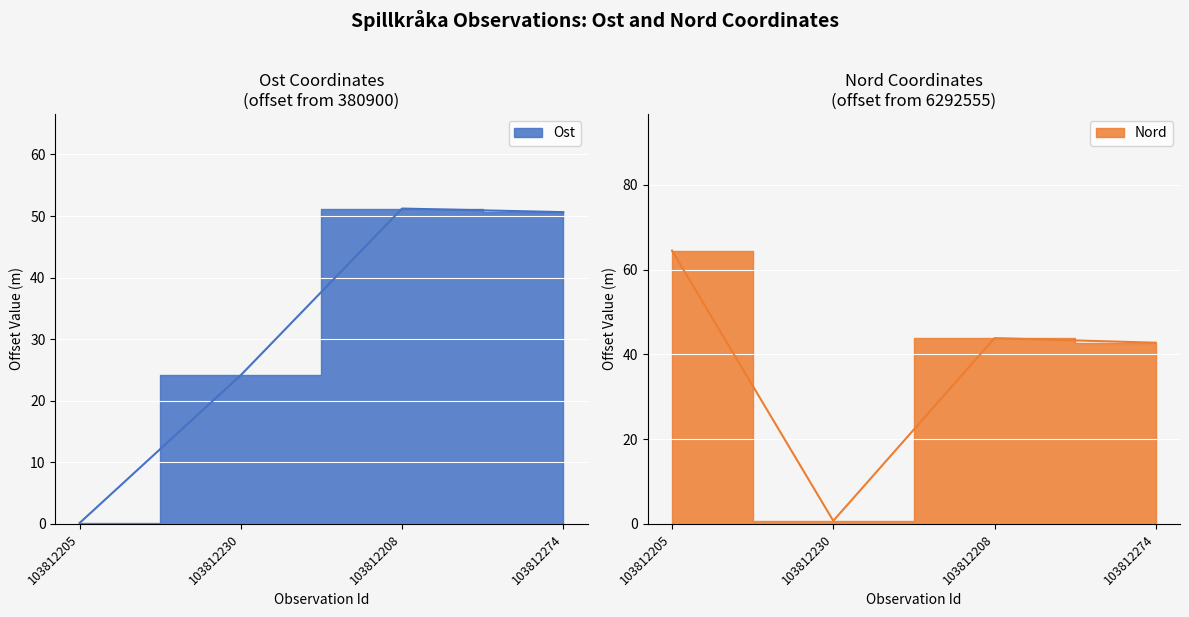

Reading left to right, transcribe all the data shown in this chart.

Ost: 0.1	24.2	51.2	50.6
Nord: 64.5	0.7	43.8	42.8